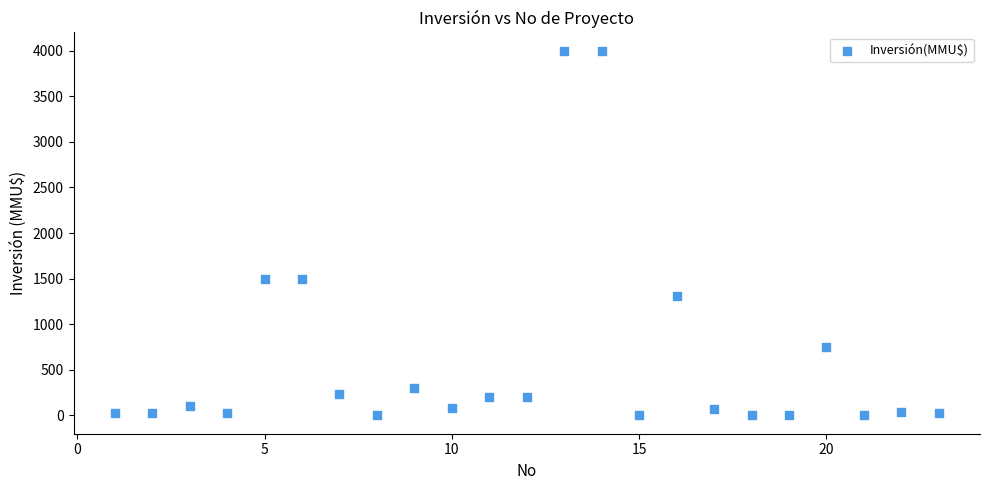

What is the range of X values (max minus min)?

22